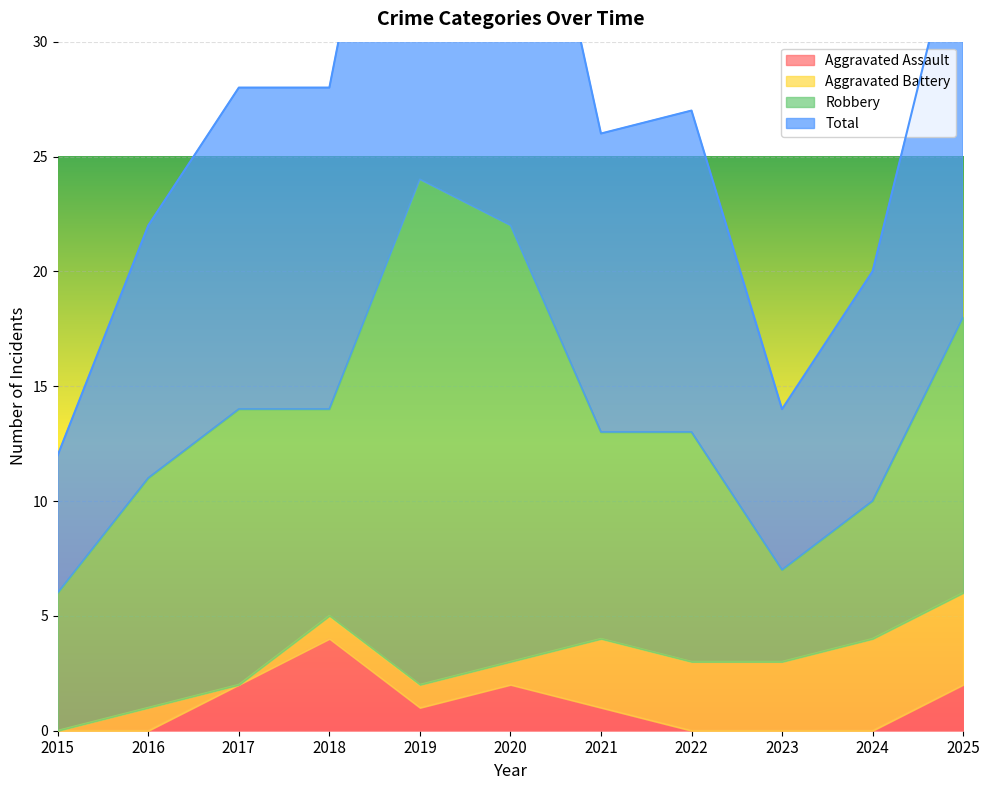

Which has a higher value, 2020 or 2016?

2020